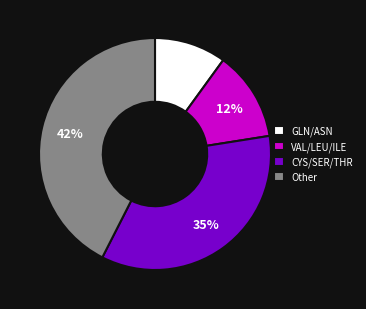

Approximately how many times larger is the value at Other compared to CYS/SER/THR?

1.2